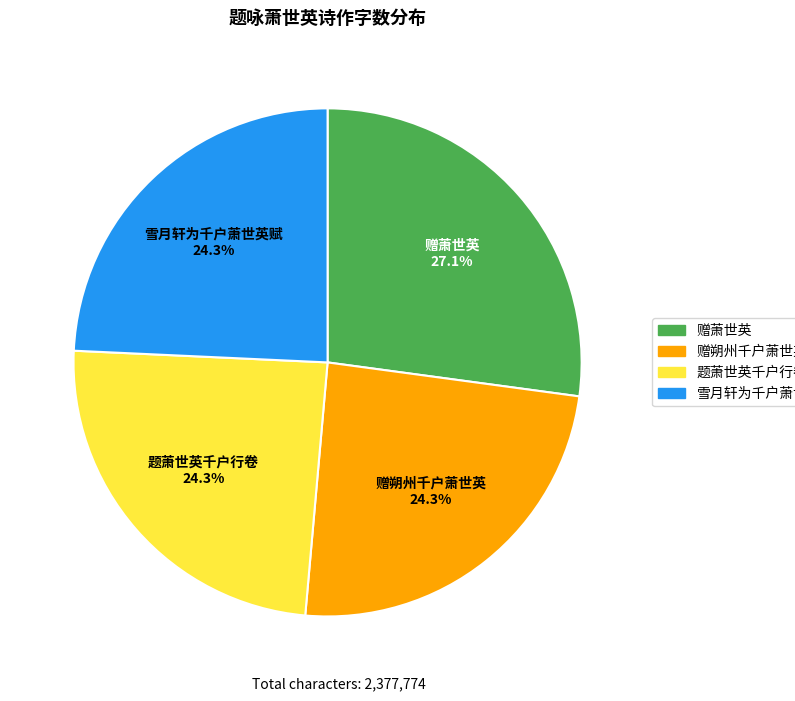

Is there any slice that represents more than half of the pie?

No